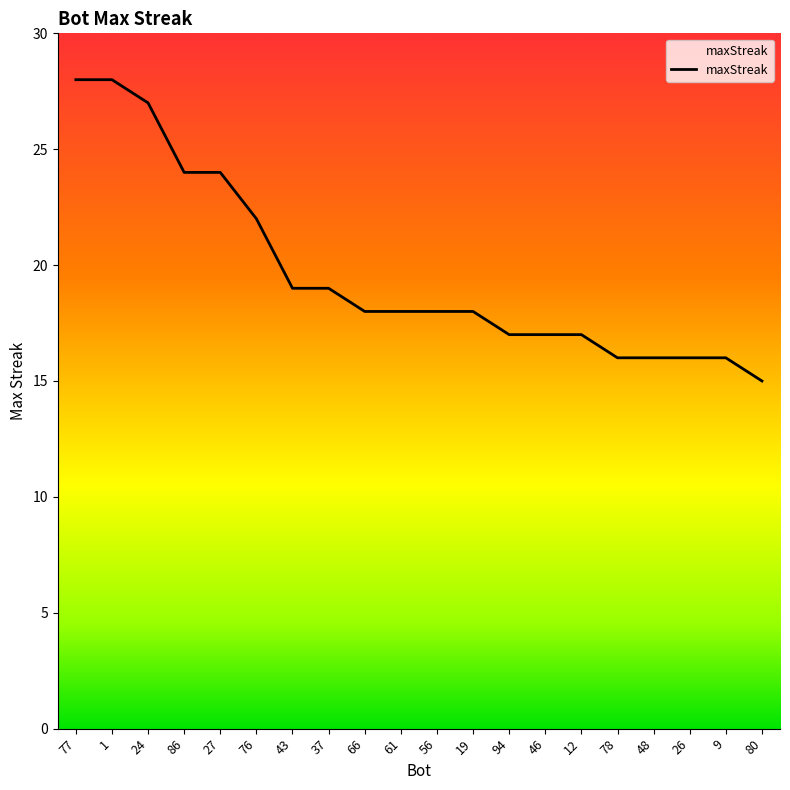

Which label corresponds to the smallest value in the chart?

80